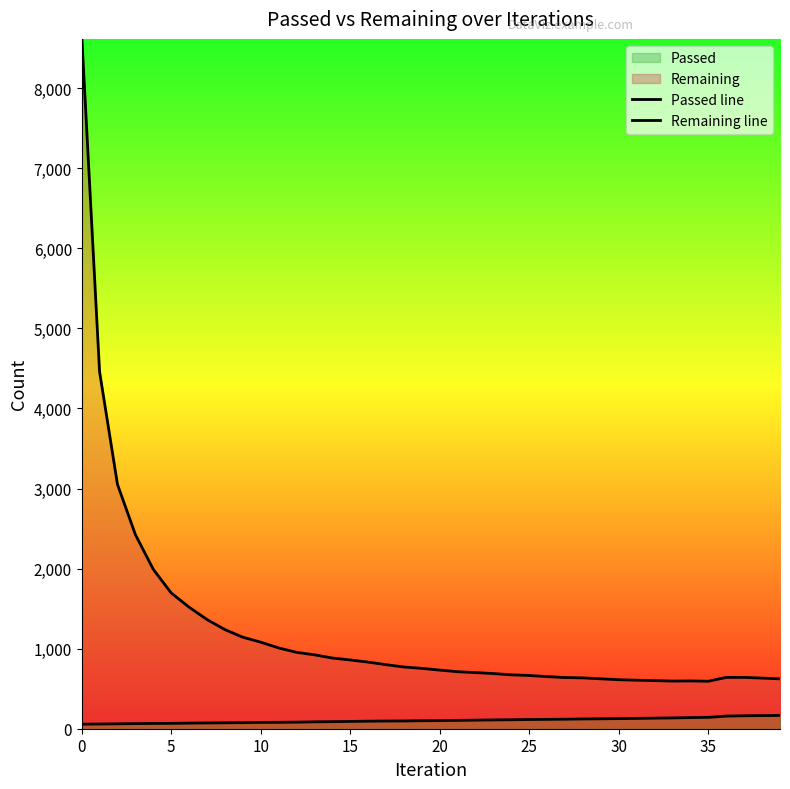

At how many categories does at least one series exceed 754?

19